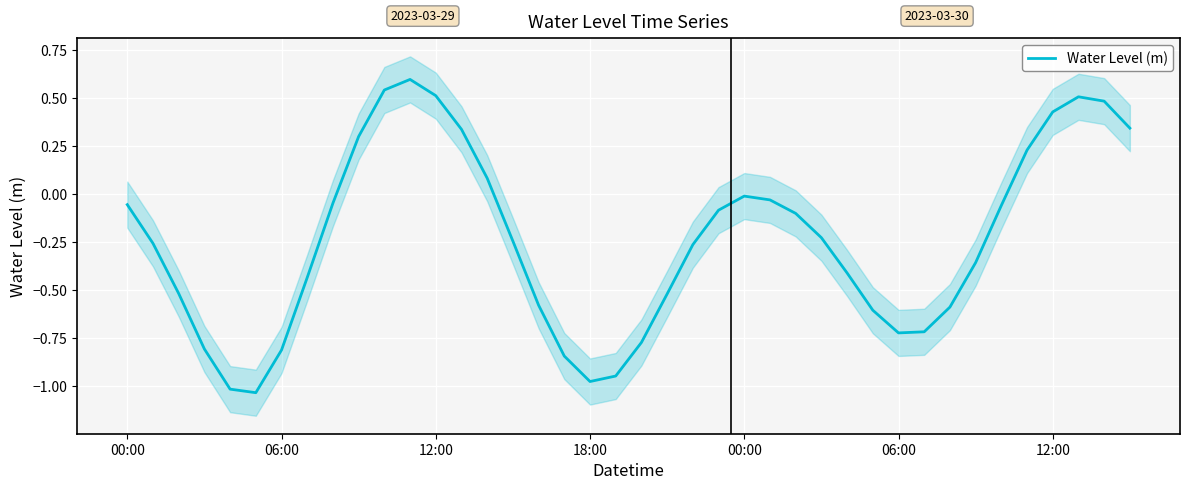

What is the maximum value shown in the chart?

0.6